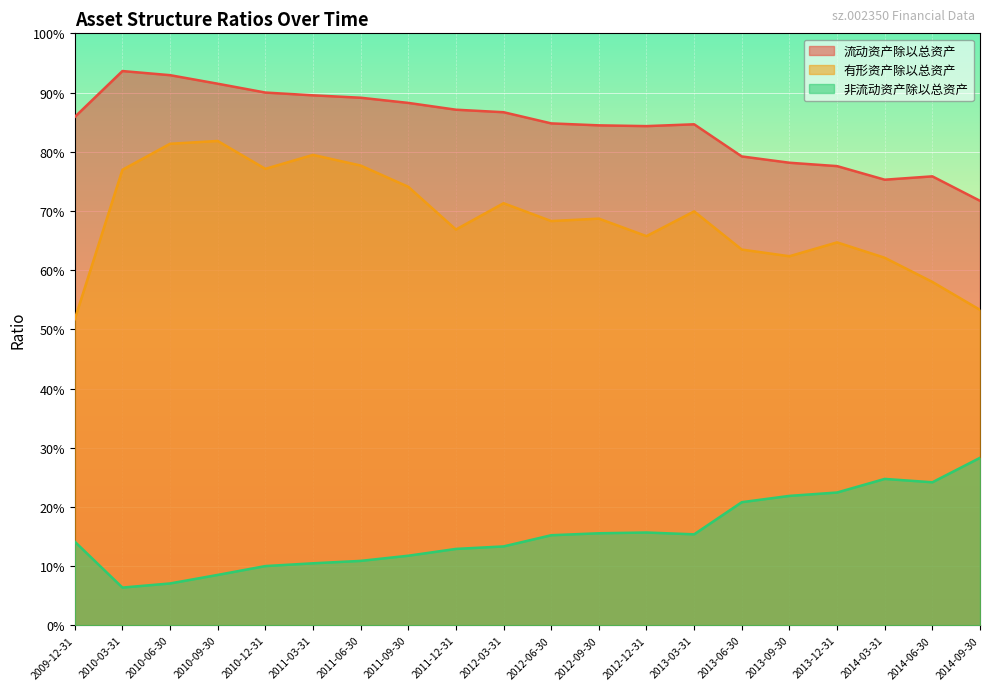

What value does the 非流动资产除以总资产 series have at 2012-12-31?

0.2